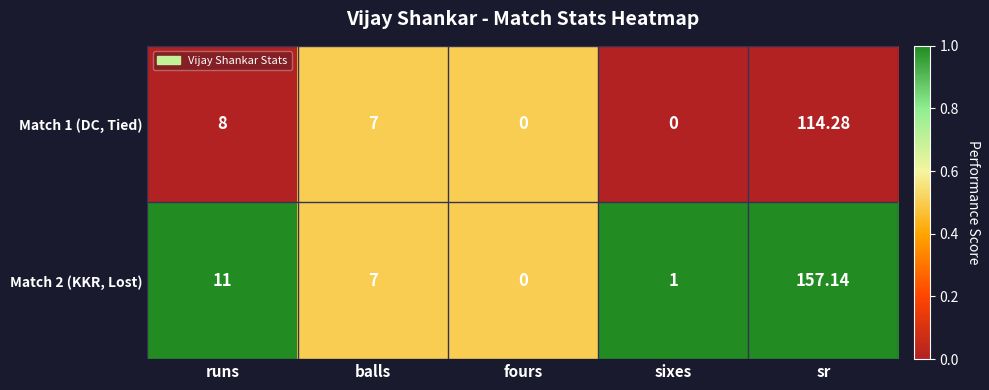

At which category is the sum across all series the highest?

sr